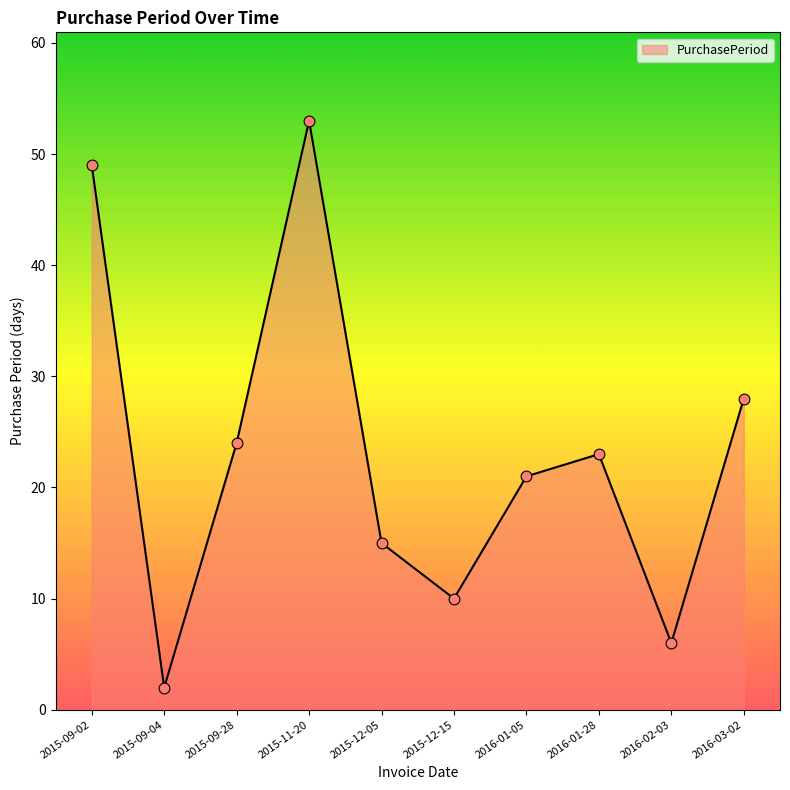

What is the ratio of the value at 2015-11-20 to the value at 2015-12-15?

5.3